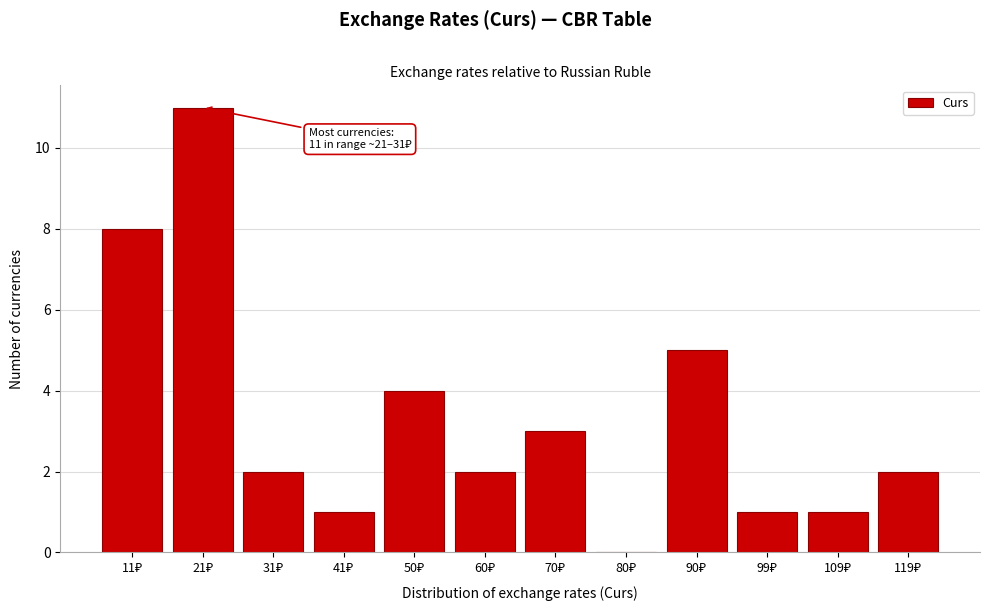

What is the sum of all values?

40